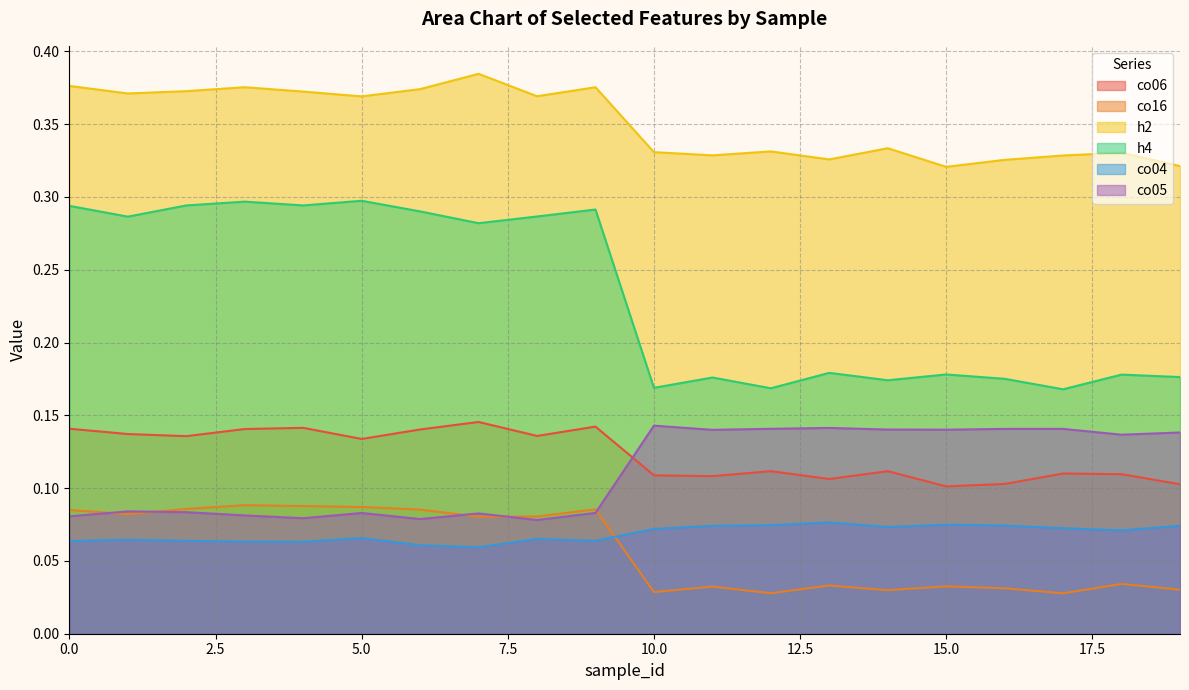

What are all the series names shown in the legend?

co06, co16, h2, h4, co04, co05